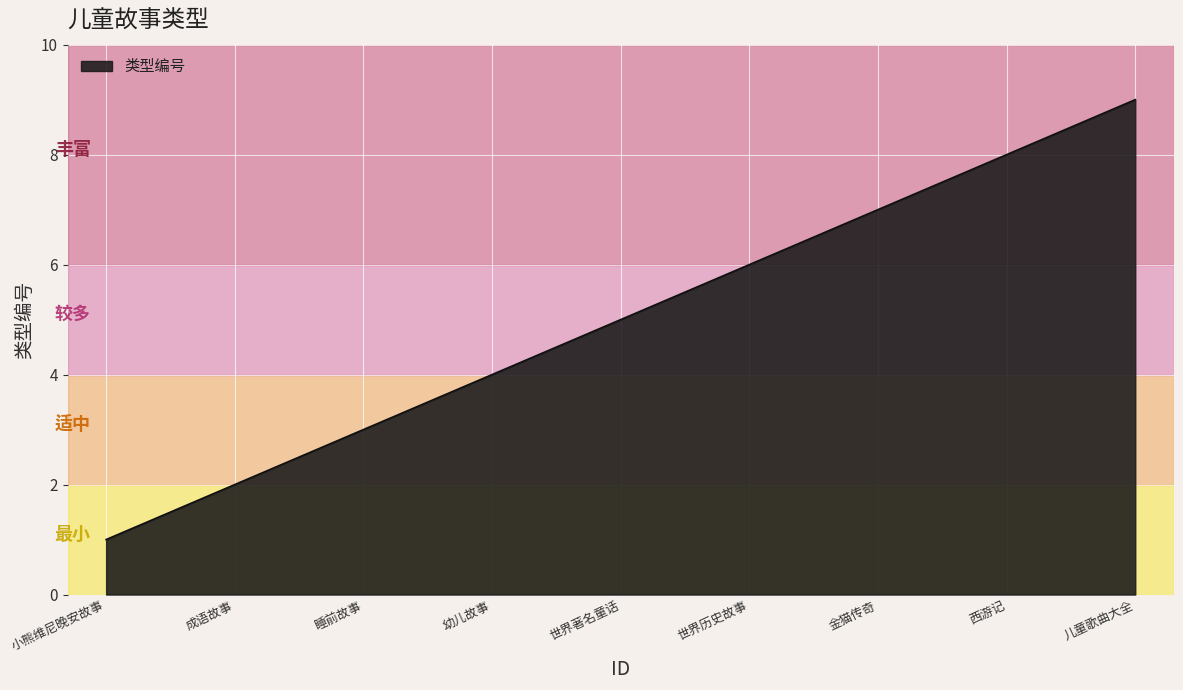

Rank the categories by value from lowest to highest.

小熊维尼晚安故事, 成语故事, 睡前故事, 幼儿故事, 世界著名童话, 世界历史故事, 金猫传奇, 西游记, 儿童歌曲大全